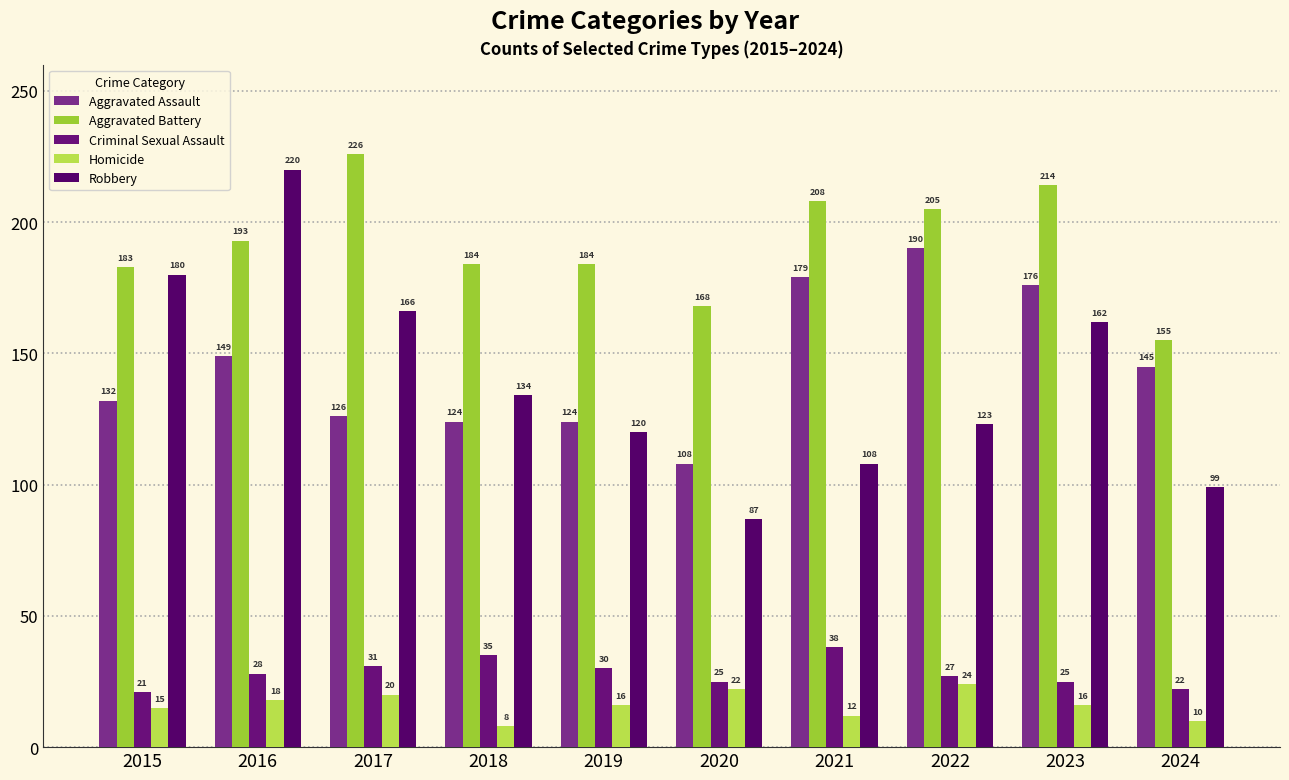

At which category does the chart reach its peak across all series?

2017